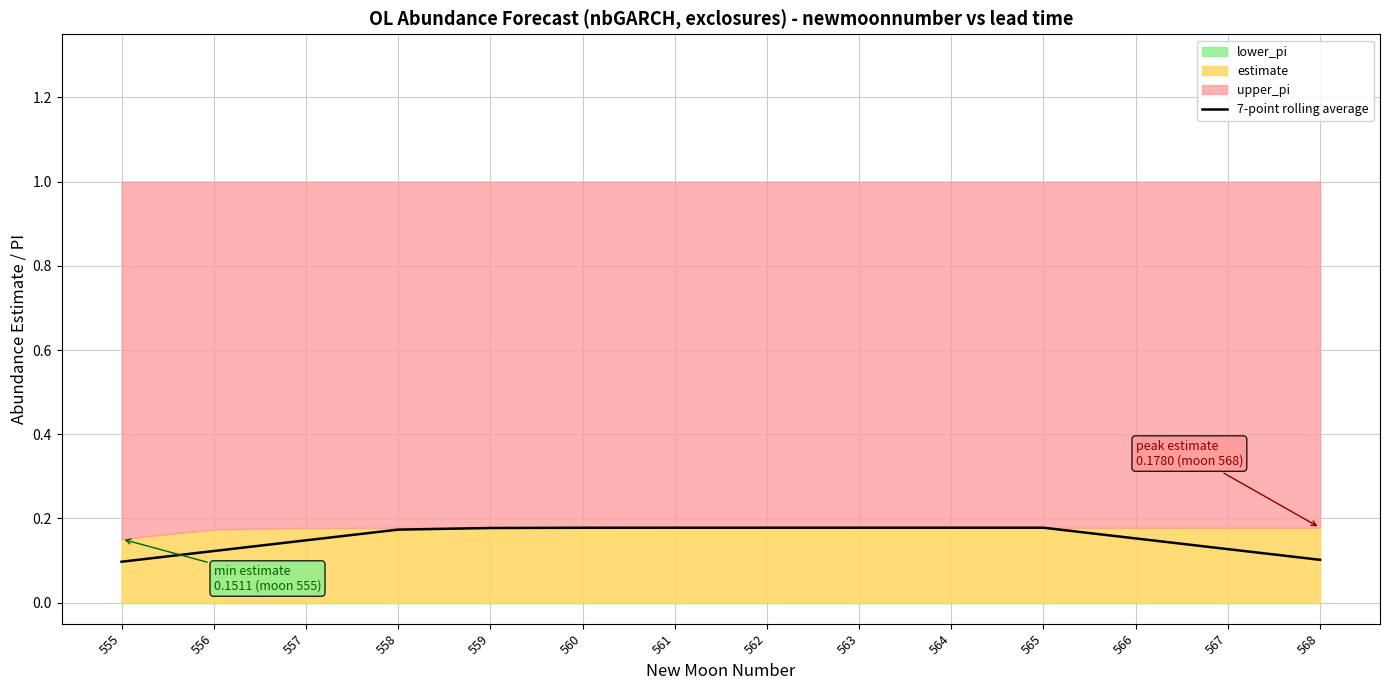

What is the difference between the maximum and minimum values?

0.1